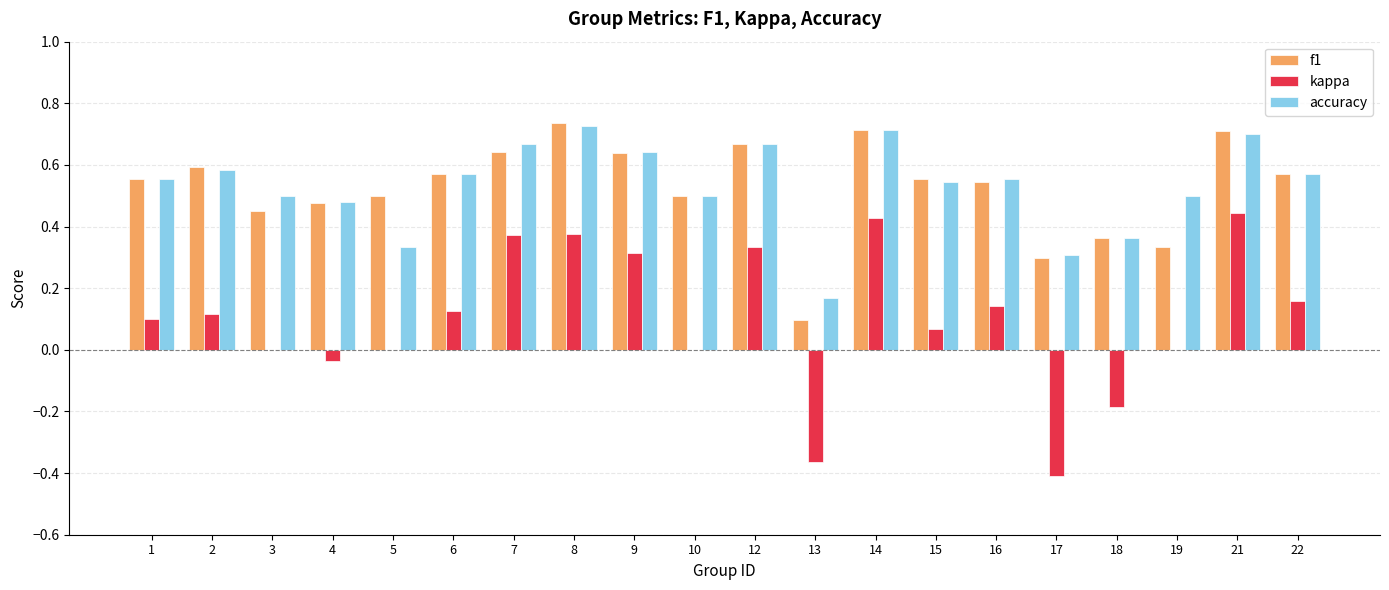

What is the total value across all series at 15?

1.2